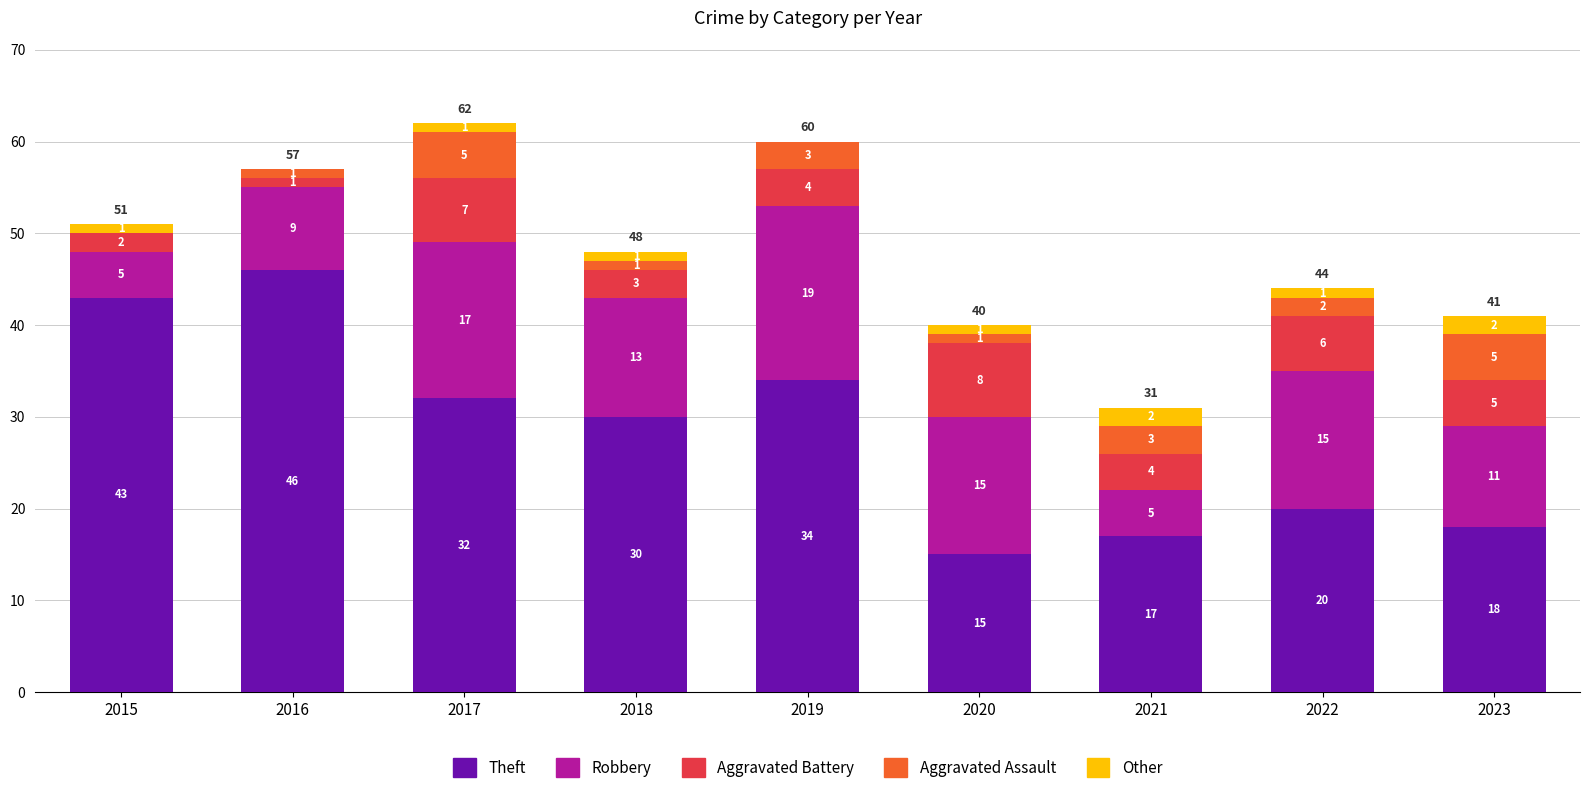

True or false: Theft has a value of 24 at 2023.

False